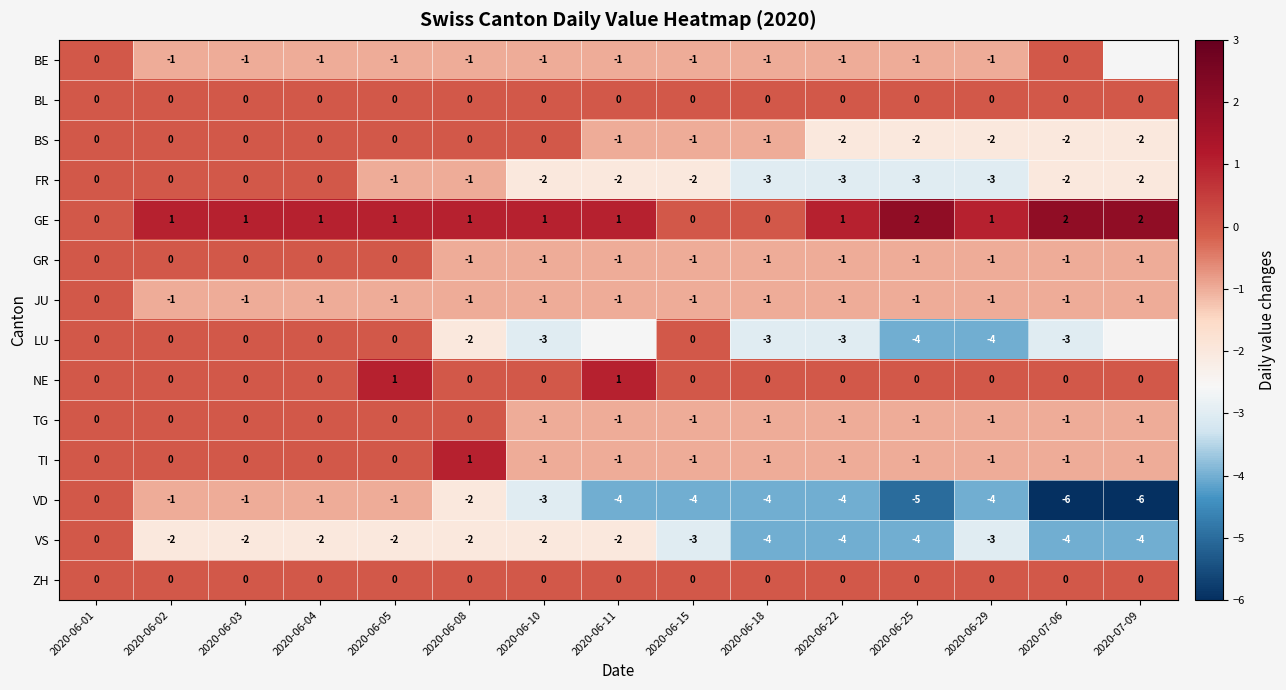

What is the sum of all GE values?

15